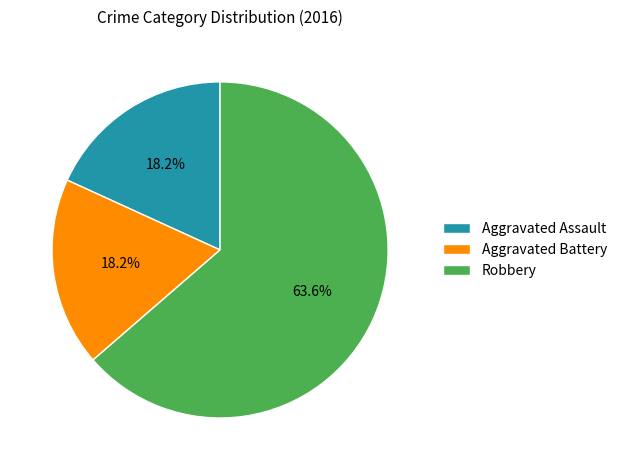

What percentage is NOT represented by Robbery?

36.4%